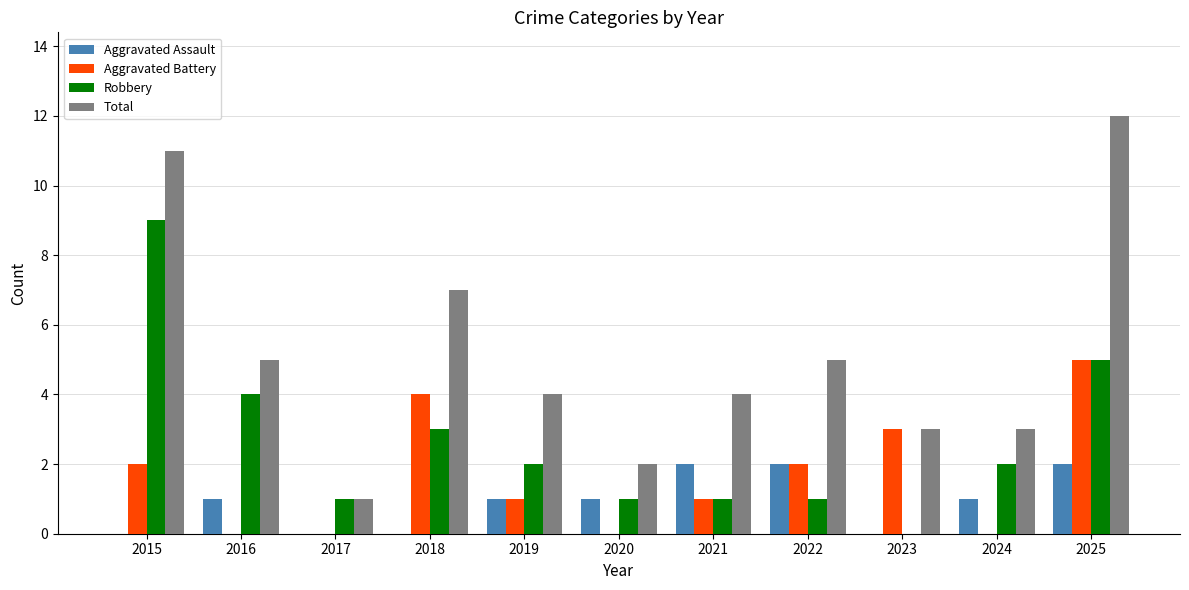

Is it true that Aggravated Assault equals 3 at 2025?

False